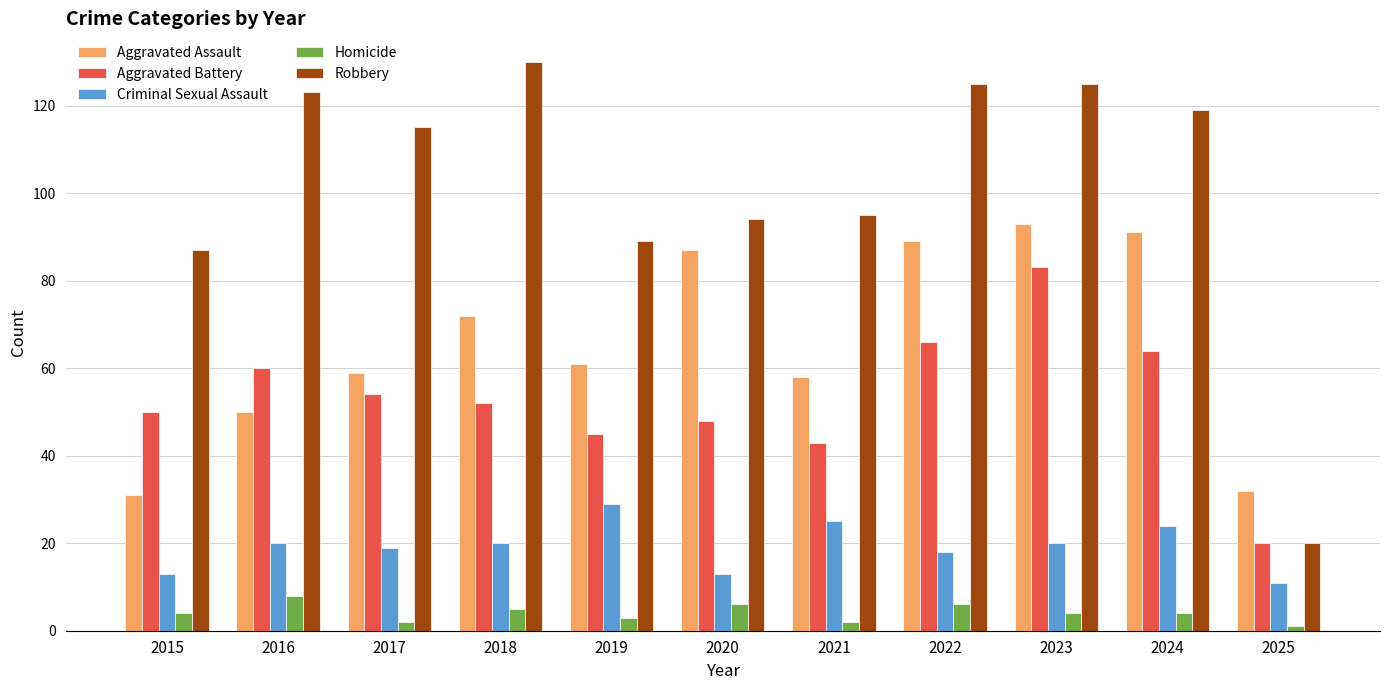

What is the spread (max minus min) of values at 2025?

31